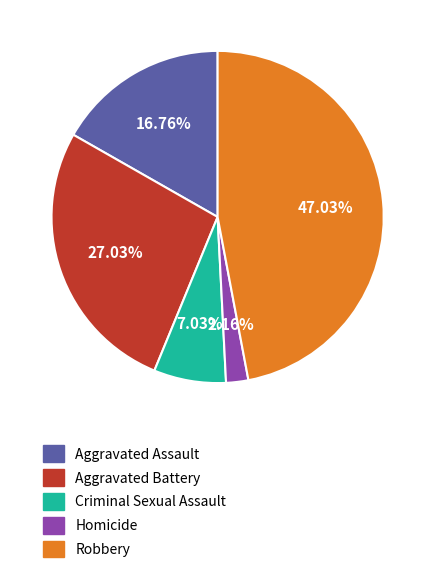

Count the number of slices in the pie.

5